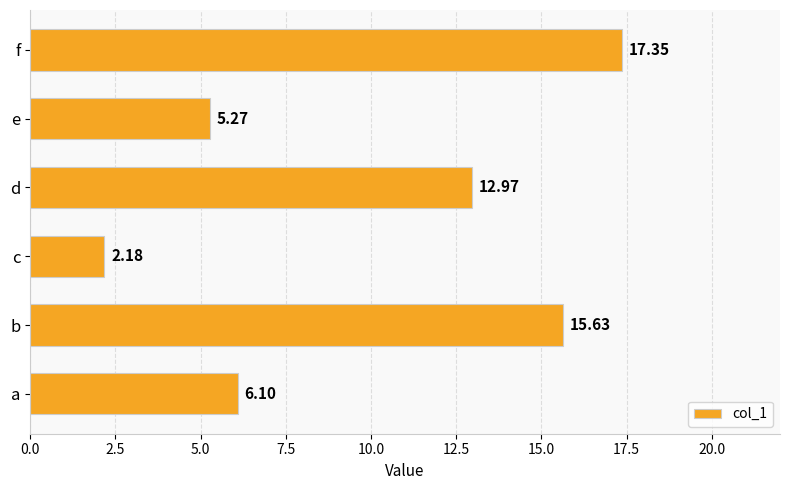

Where is the data nearest to the value 9?

a